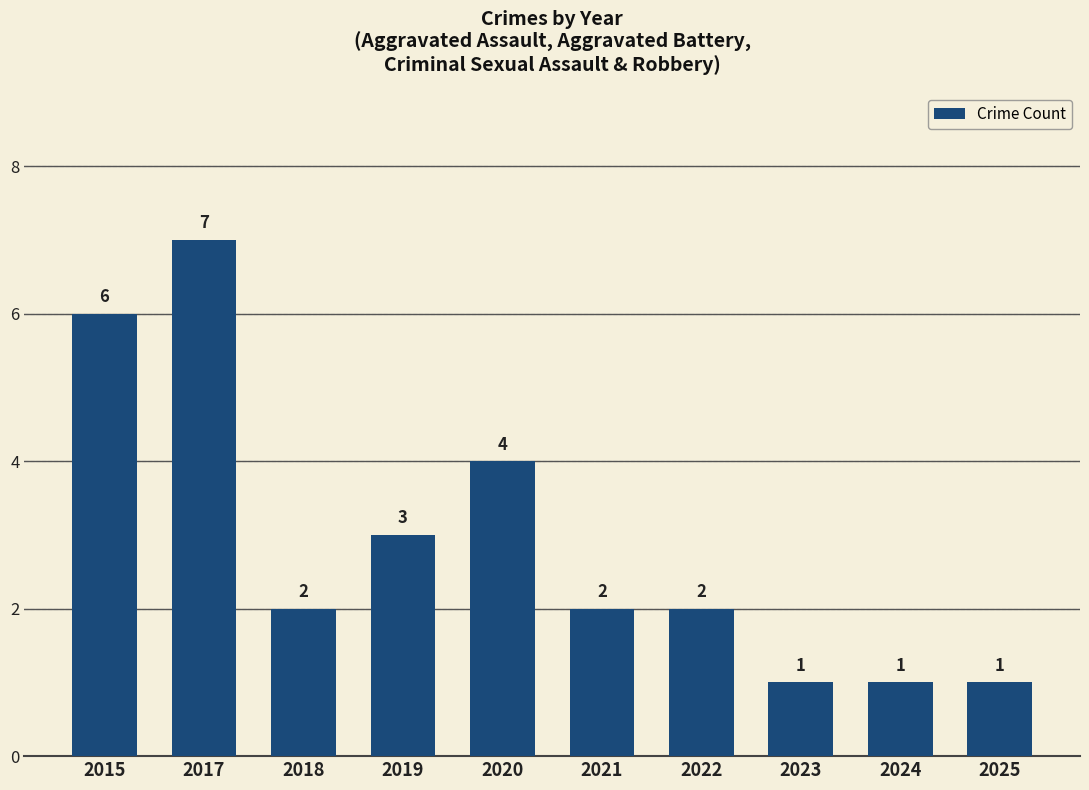

Between 2020 and 2021, which is larger?

2020